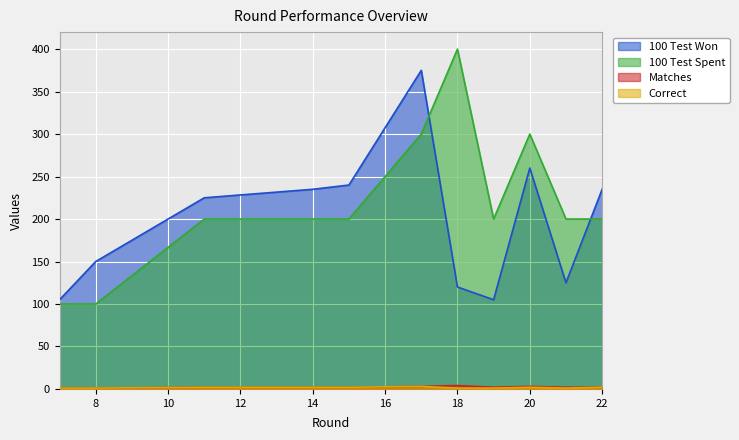

What are all the series names shown in the legend?

100 Test Won, 100 Test Spent, Matches, Correct